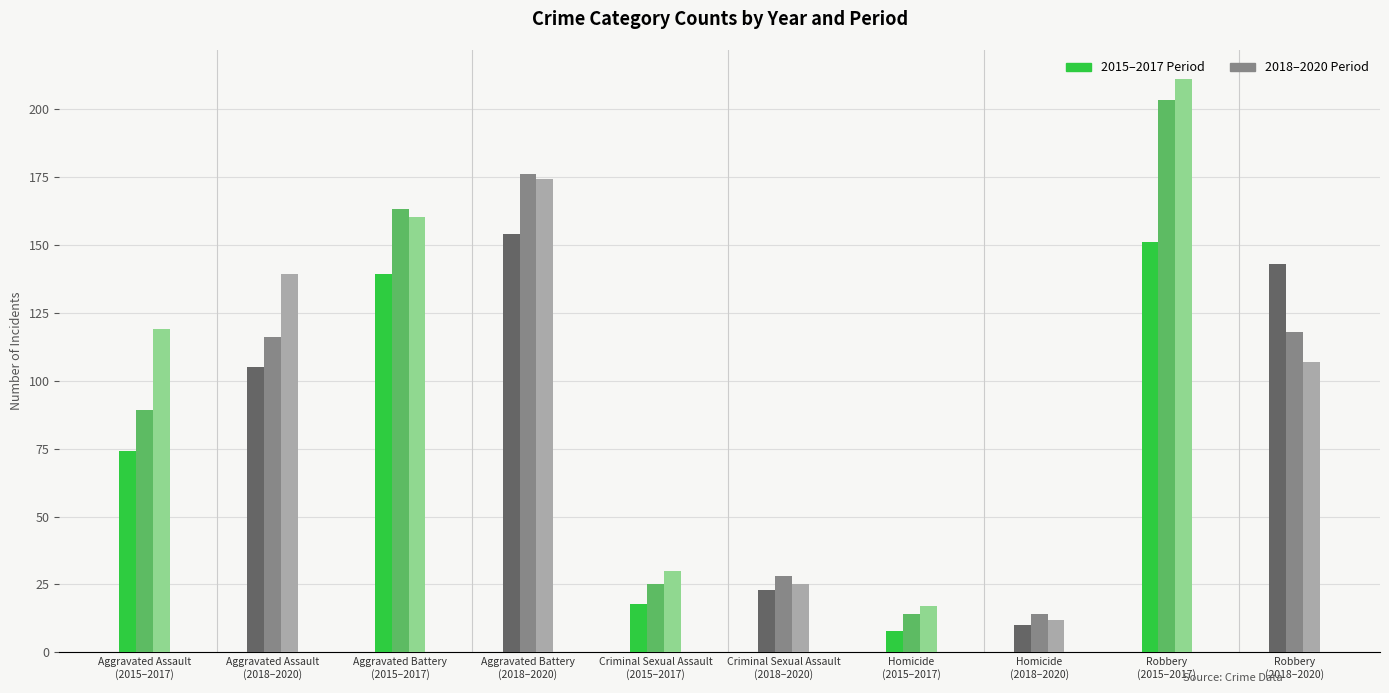

What value does the 2016 series have at Aggravated Battery?

163